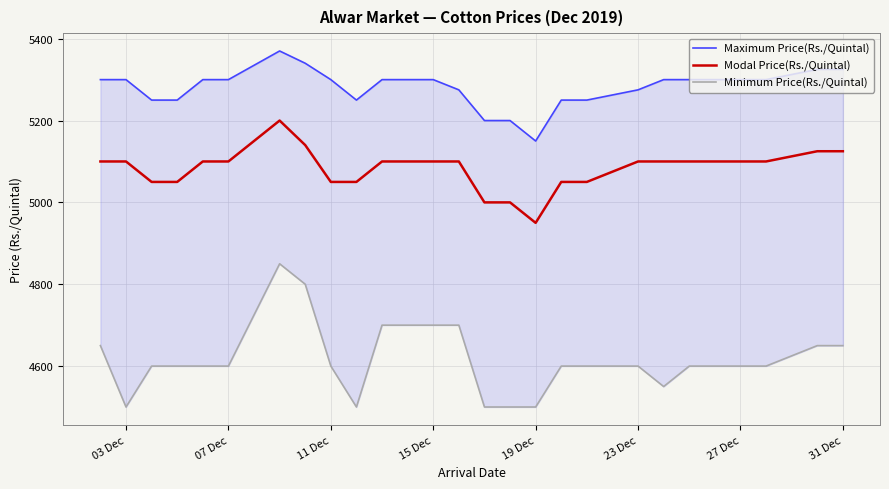

Count the number of categories in the chart.

26